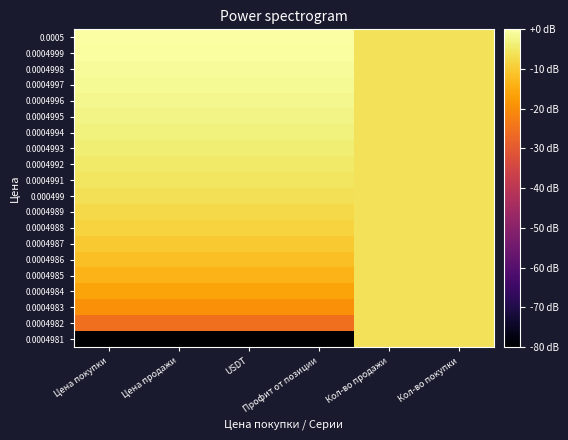

List the series in order of their peak value, highest first.

0.0005, 0.0004999, 0.0004998, 0.0004997, 0.0004996, 0.0004995, 0.0004994, 0.0004993, 0.0004992, 0.0004991, 0.000499, 0.0004989, 0.0004988, 0.0004987, 0.0004986, 0.0004985, 0.0004984, 0.0004983, 0.0004982, 0.0004981